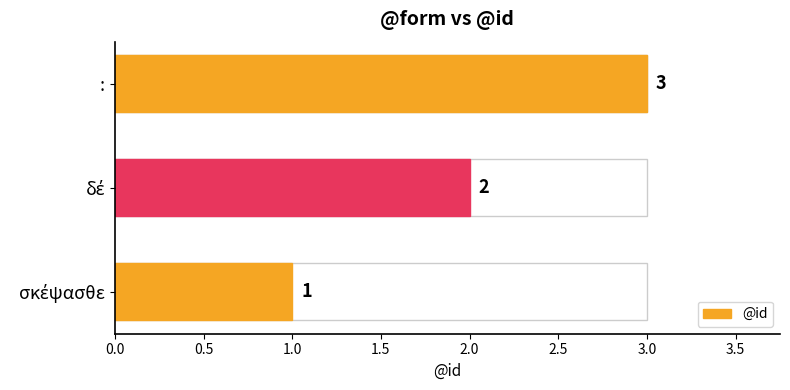

True or false: the data shows 3 at :.

True